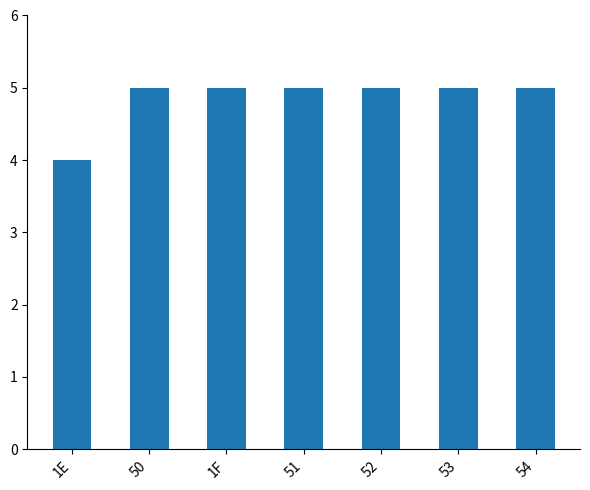

The chart shows a value of 7 at 52. True or false?

False